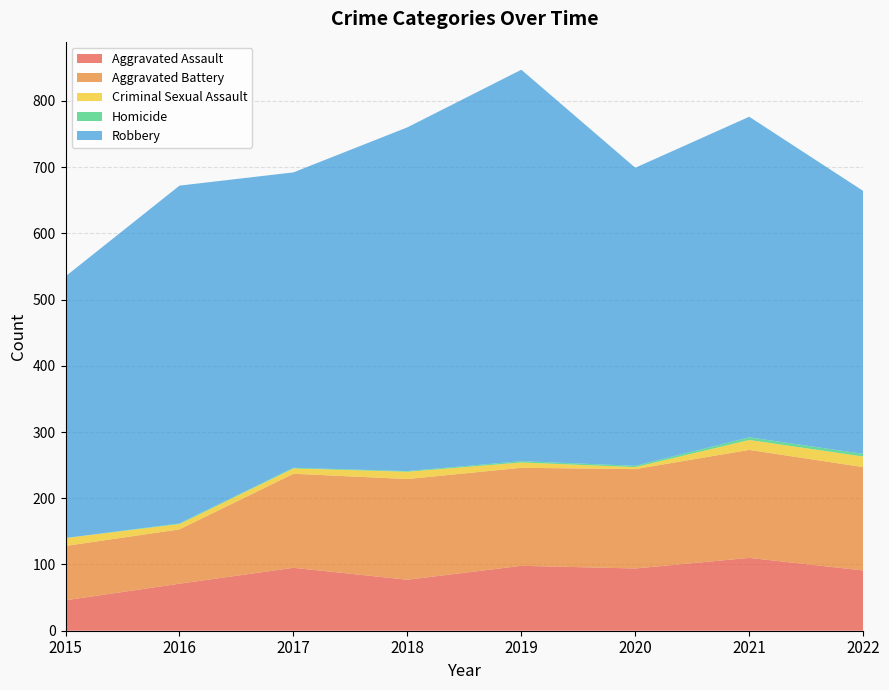

Reading right to left, what are all the values shown in this chart?

Aggravated Assault: 2022=91	2021=110	2020=94	2019=98	2018=77	2017=95	2016=71	2015=46
Aggravated Battery: 2022=156	2021=163	2020=150	2019=148	2018=152	2017=142	2016=82	2015=82
Criminal Sexual Assault: 2022=16	2021=15	2020=3	2019=8	2018=11	2017=8	2016=8	2015=12
Homicide: 2022=4	2021=4	2020=2	2019=2	2018=1	2017=1	2016=1	2015=0
Robbery: 2022=397	2021=484	2020=450	2019=591	2018=519	2017=446	2016=510	2015=395